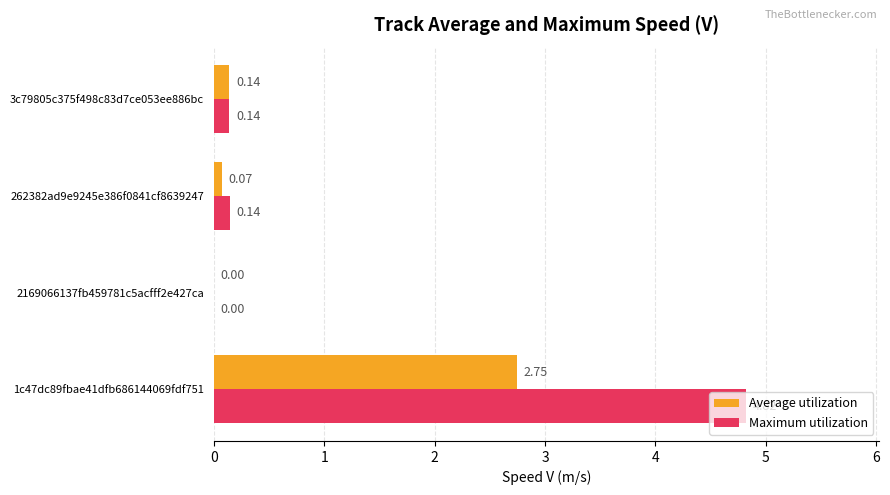

What are all the series names shown in the legend?

Average utilization, Maximum utilization